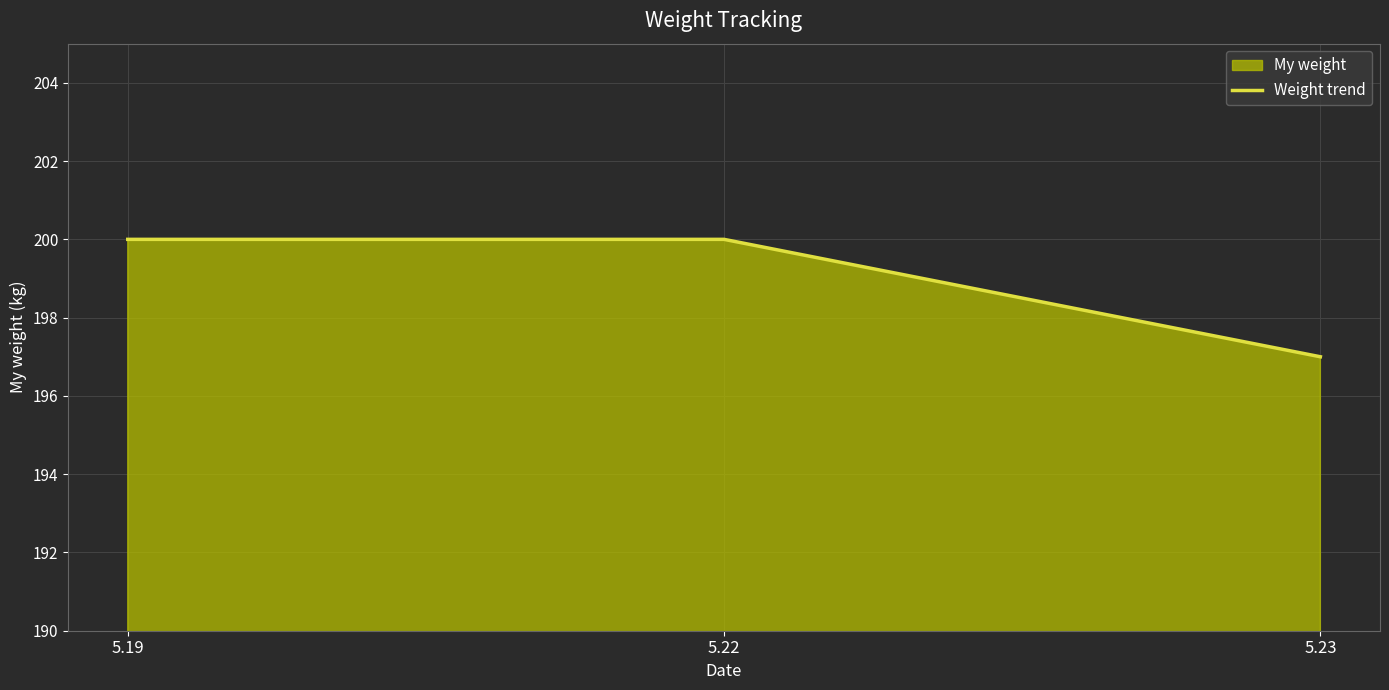

Rank the categories by value from highest to lowest.

5.19, 5.22, 5.23